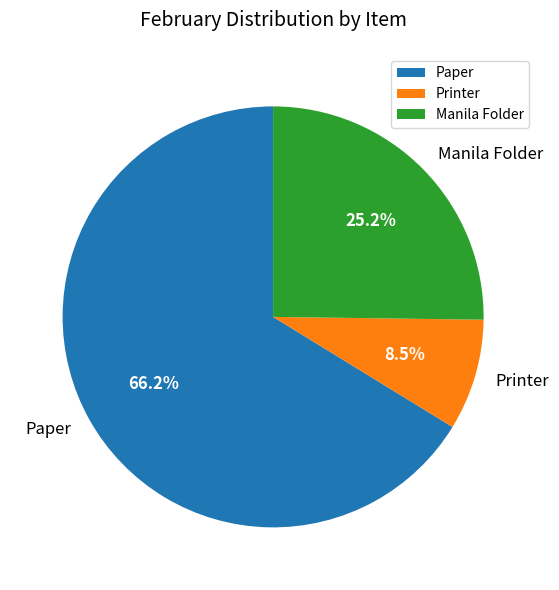

What percentage is the Manila Folder slice, to the nearest percent?

25%